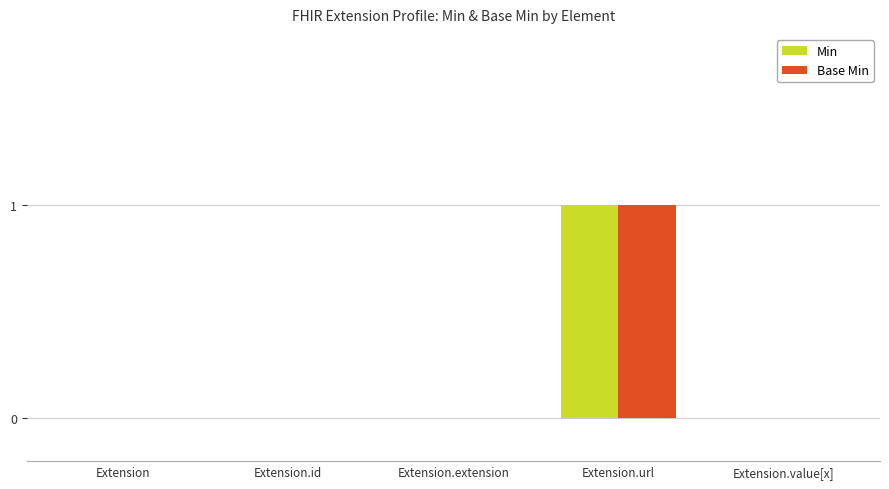

True or false: Min has a value of 0 at Extension.

True